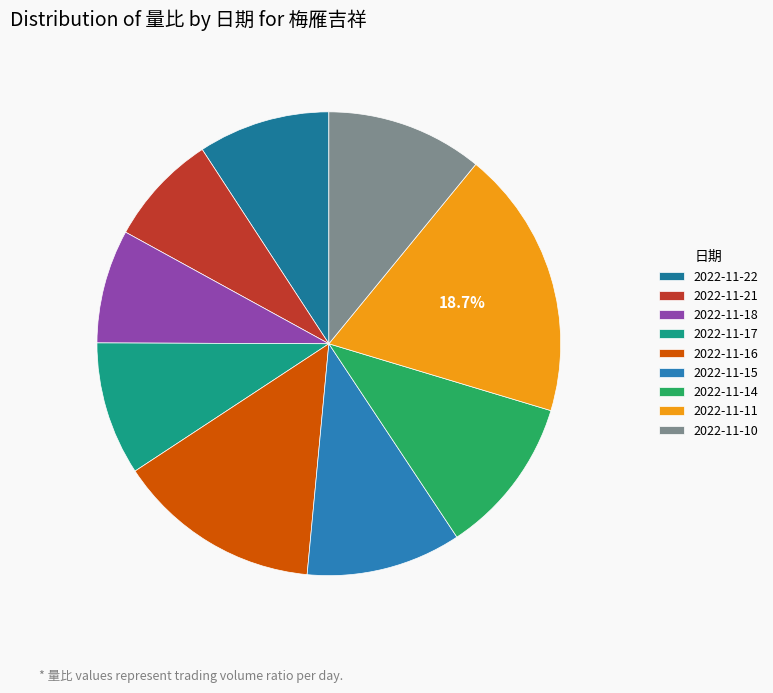

To the nearest percent, what portion does 2022-11-14 represent?

11%